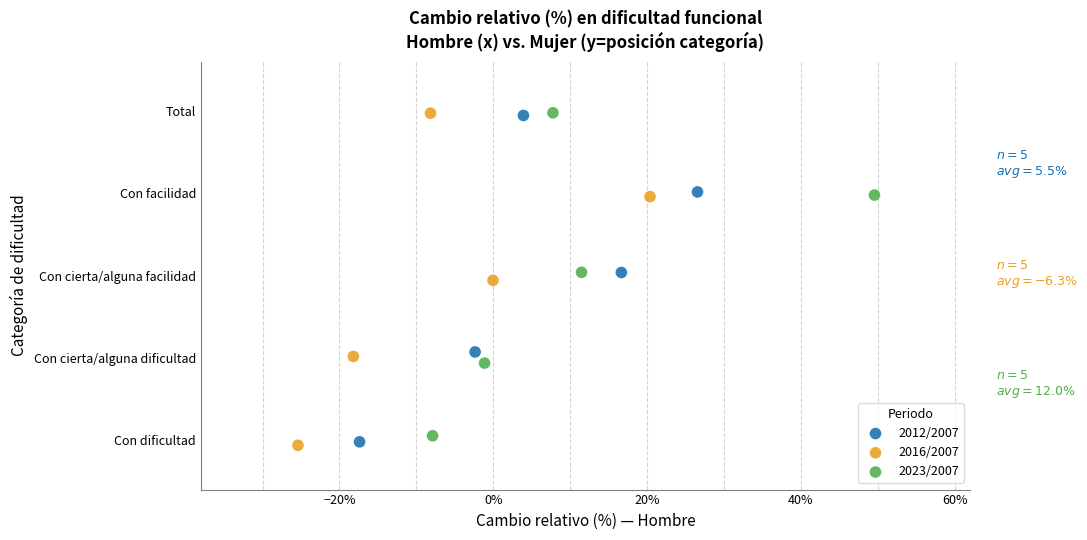

What are all the series names shown in the legend?

2012/2007, 2016/2007, 2023/2007